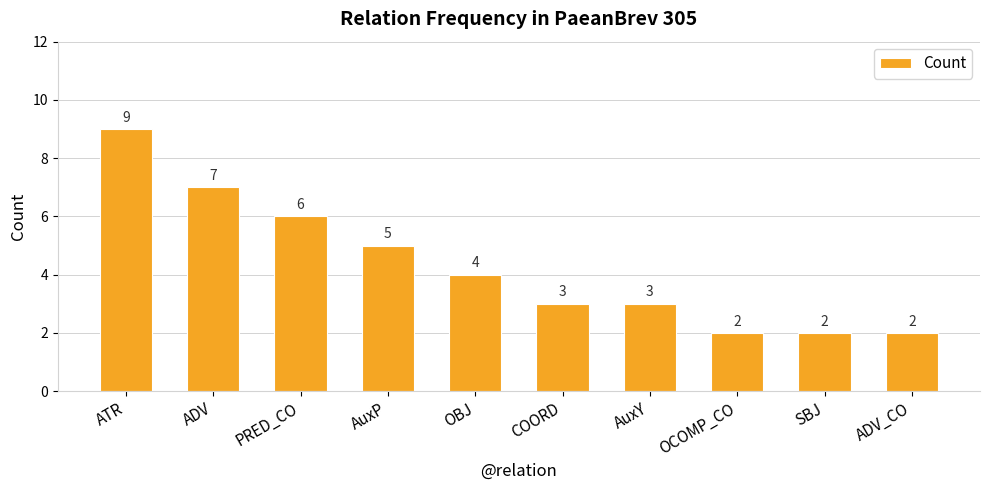

Which category has the highest value across all series?

ATR